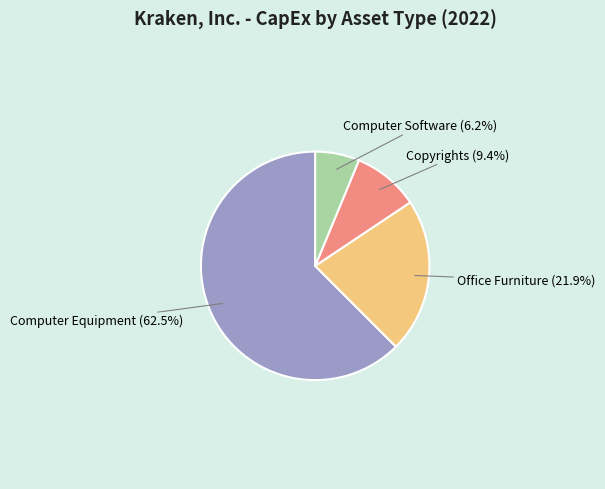

Is there a majority slice in this chart?

Yes